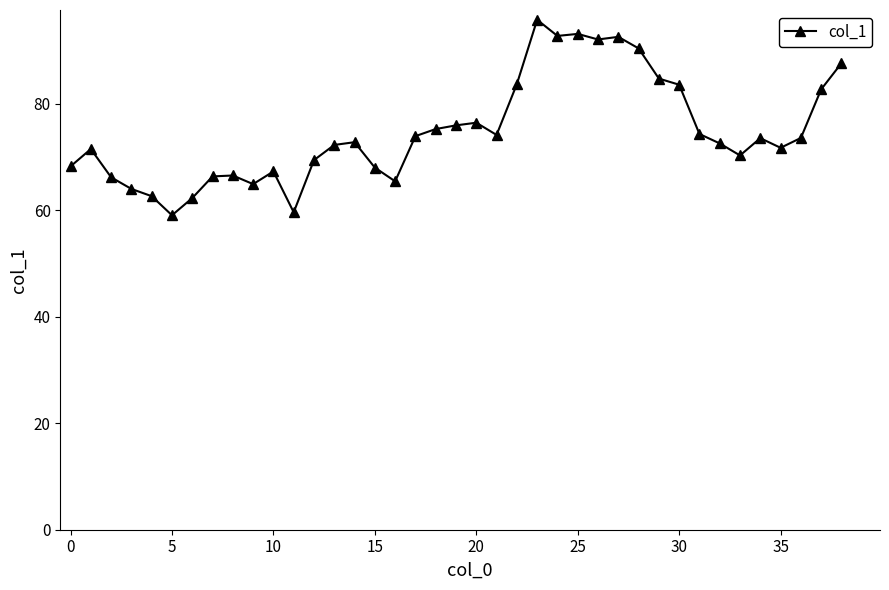

What is the value of the 36th point from the left?

71.7